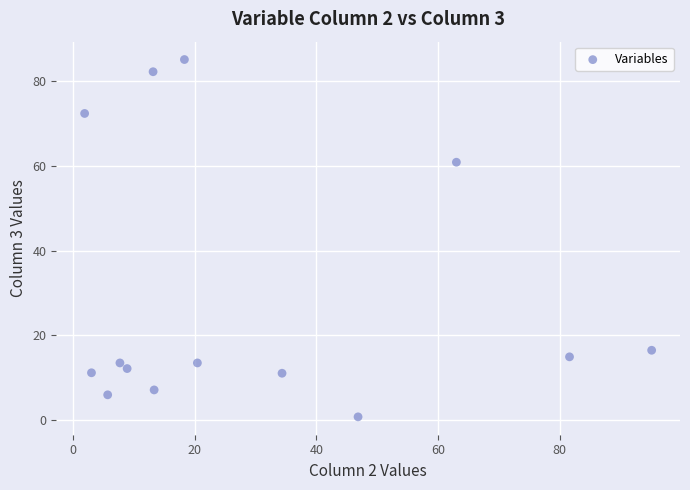

What is the range of Y values (max minus min)?

84.3